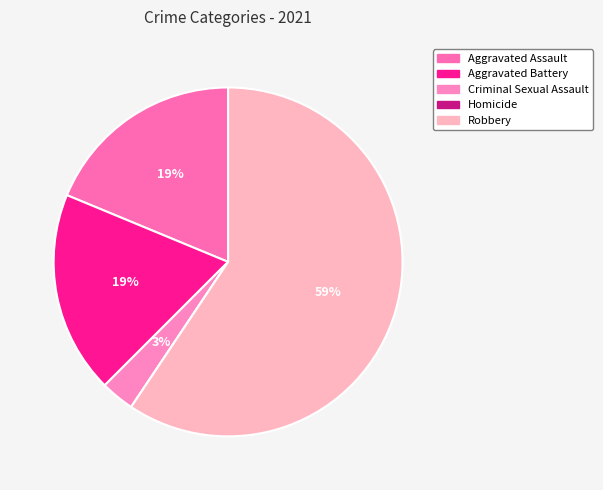

Is Aggravated Battery the majority of the pie?

No